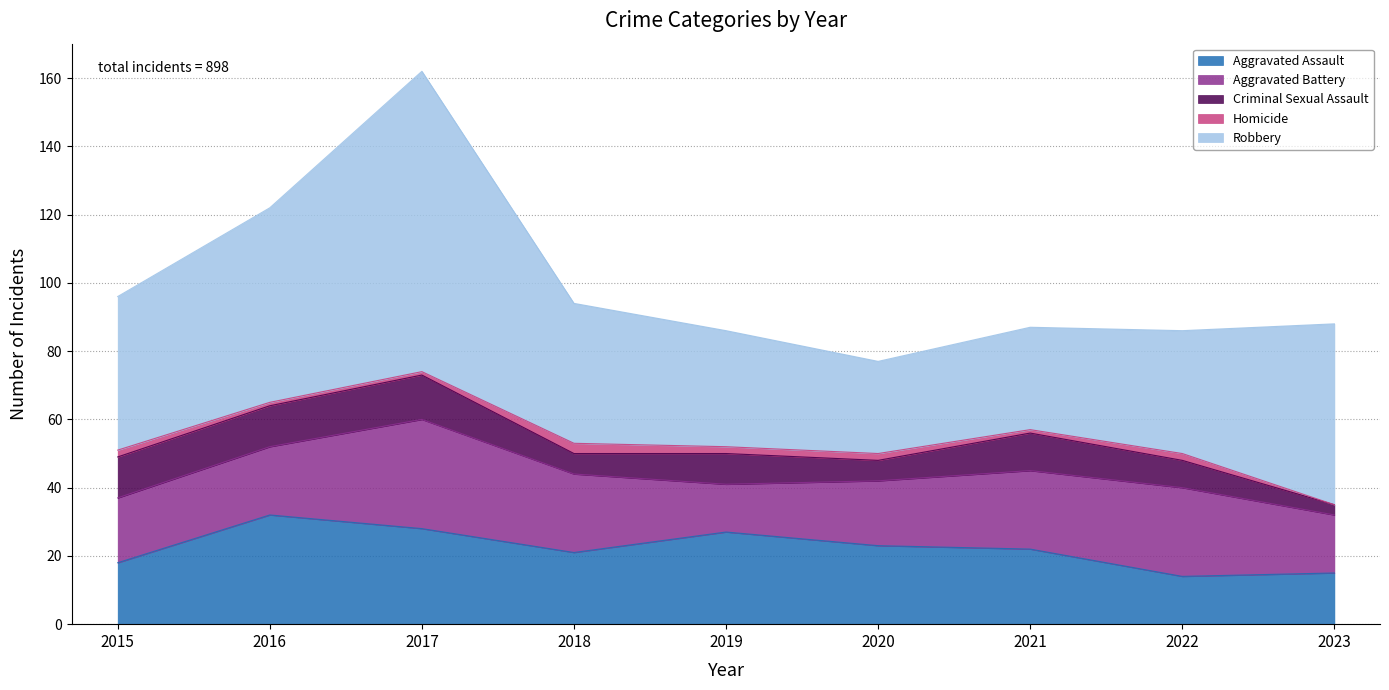

The Homicide series shows 1 at 2021. True or false?

False